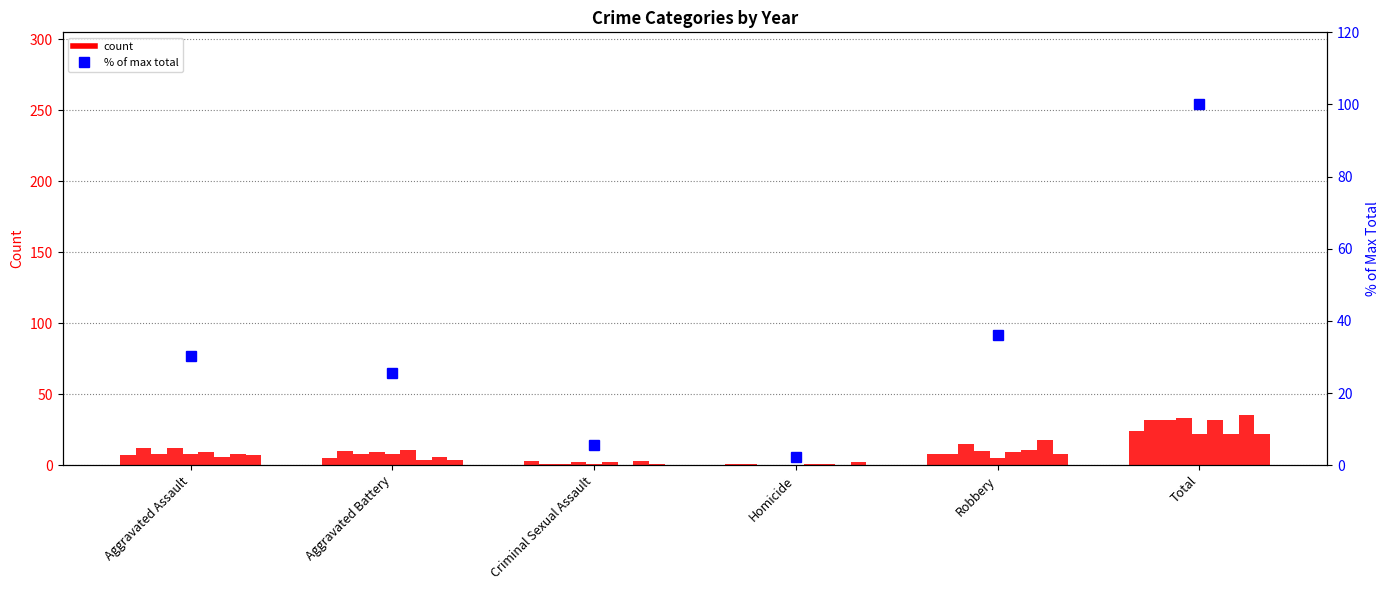

What value does the data have at Homicide?

2.4